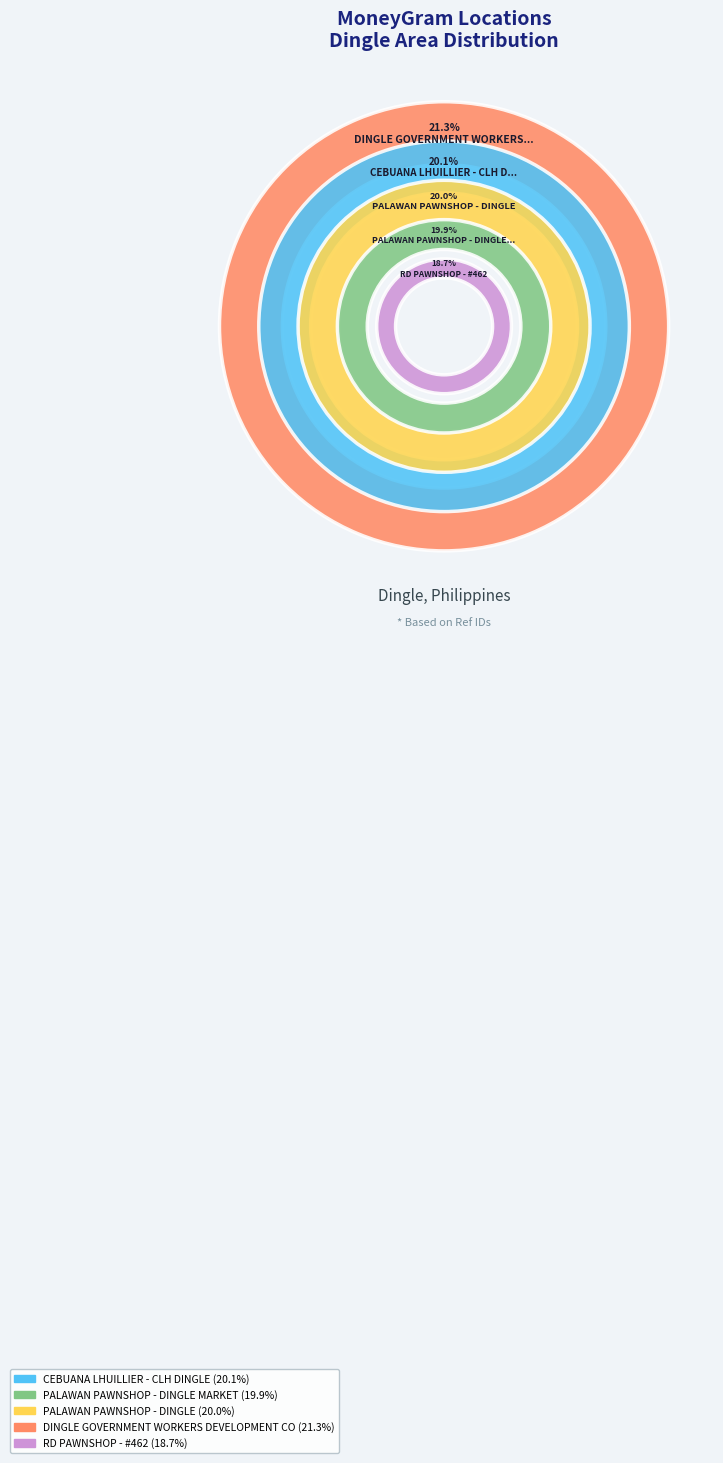

The RD PAWNSHOP - #462 slice represents 27% of the pie. True or false?

False